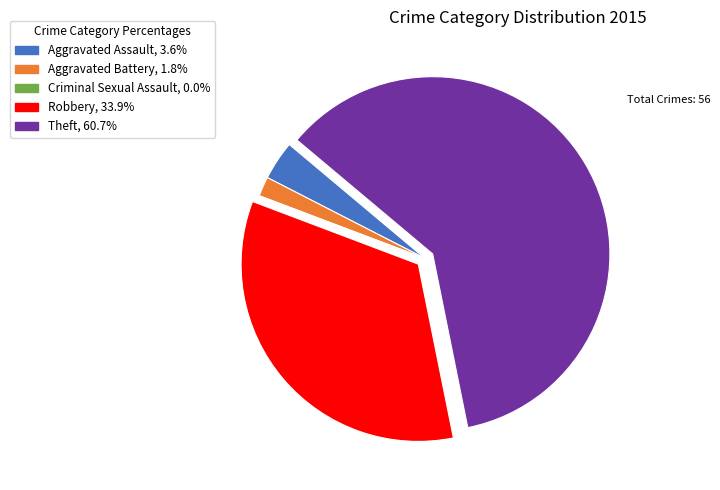

Which category has the biggest portion of the pie?

Theft